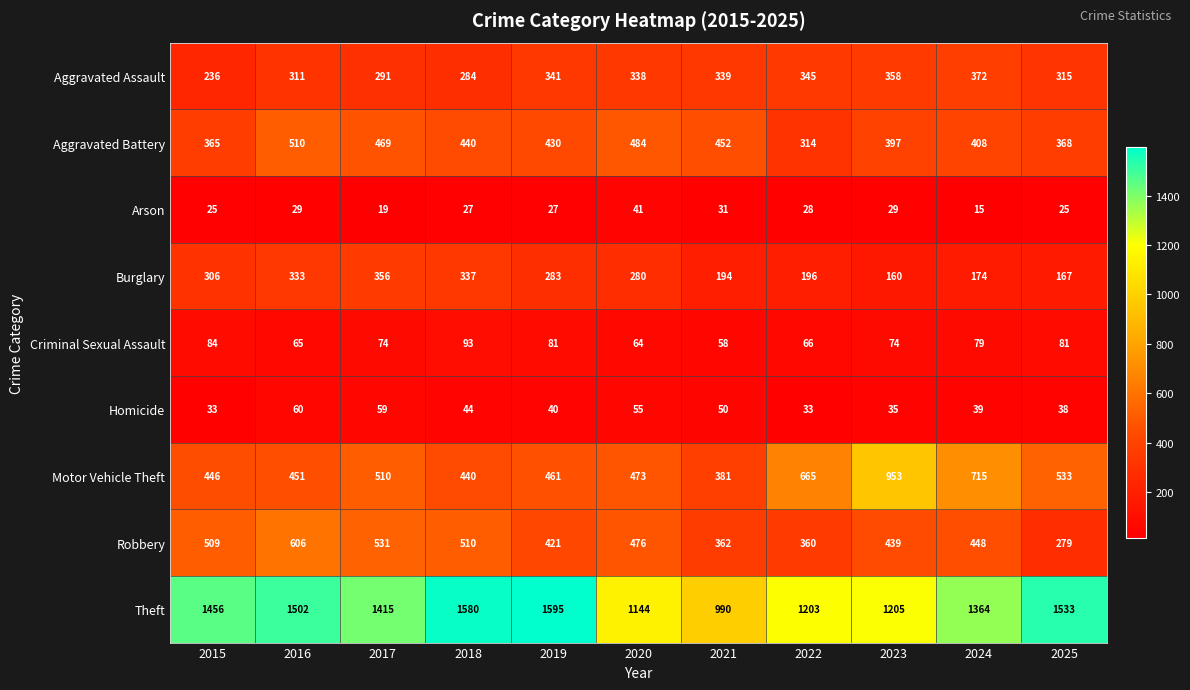

What is the greatest value displayed?

1595